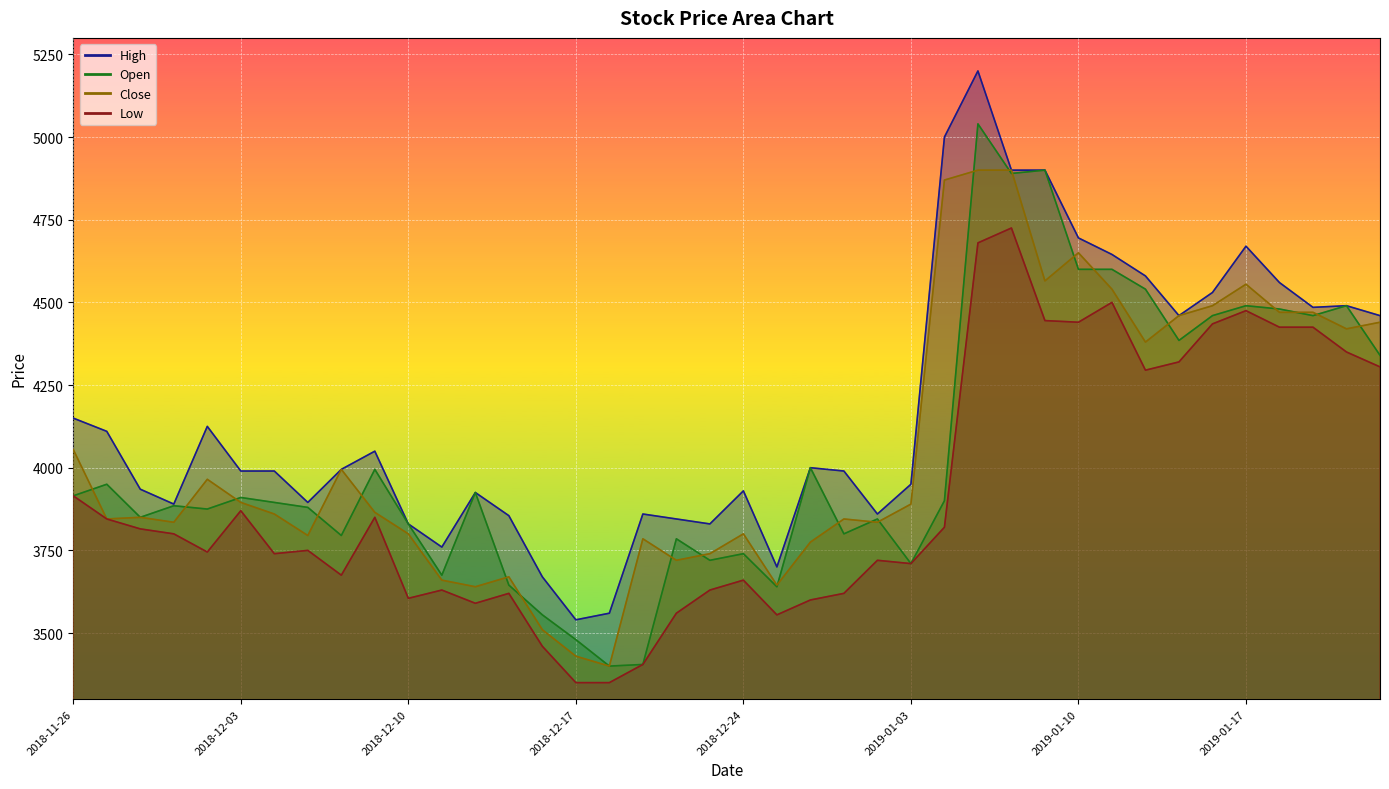

What is the smallest value displayed?

3350